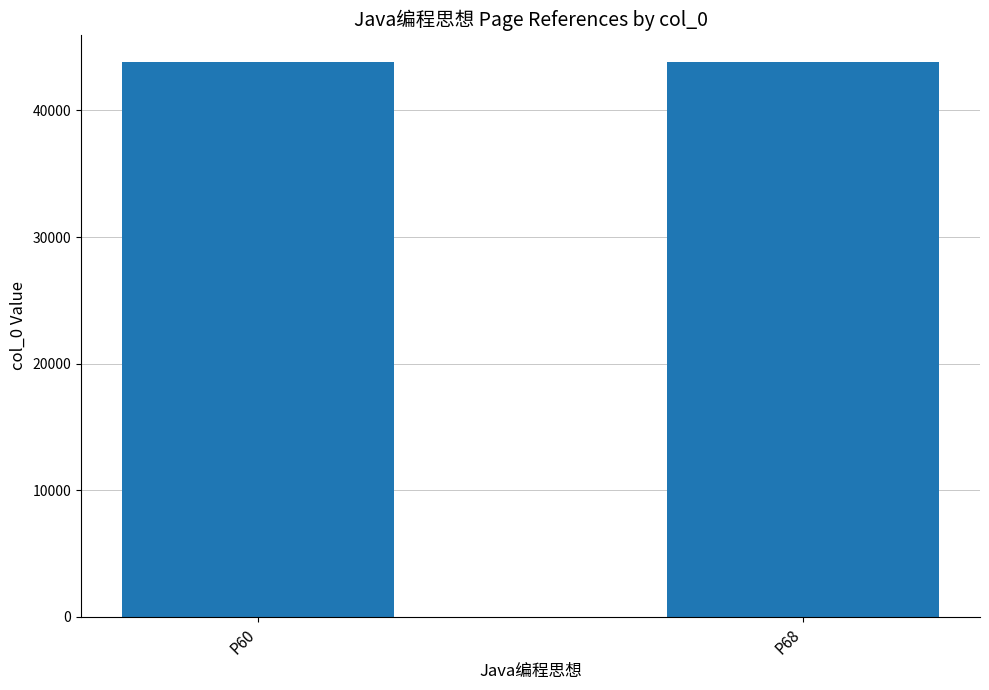

What is the difference between the values at P68 and P60?

3